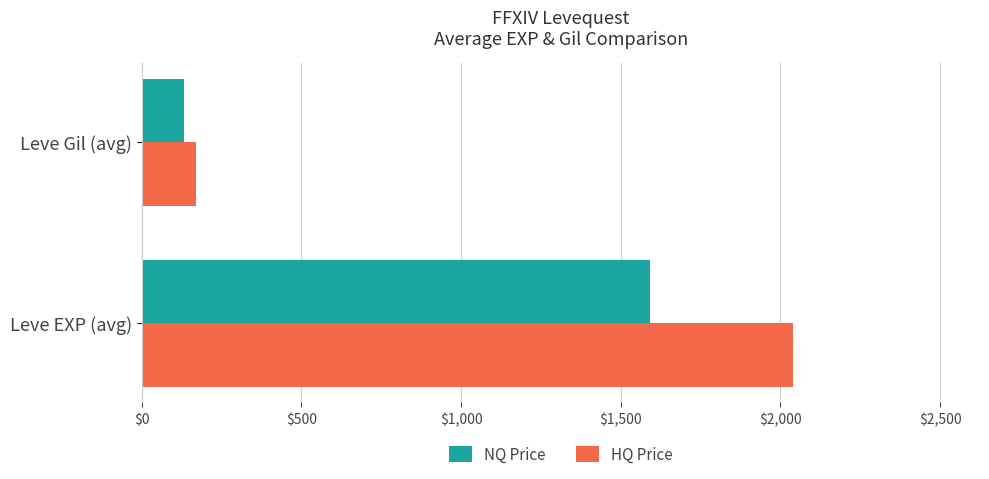

Between Leve EXP (avg) and Leve Gil (avg), which series saw the biggest shift?

HQ Price